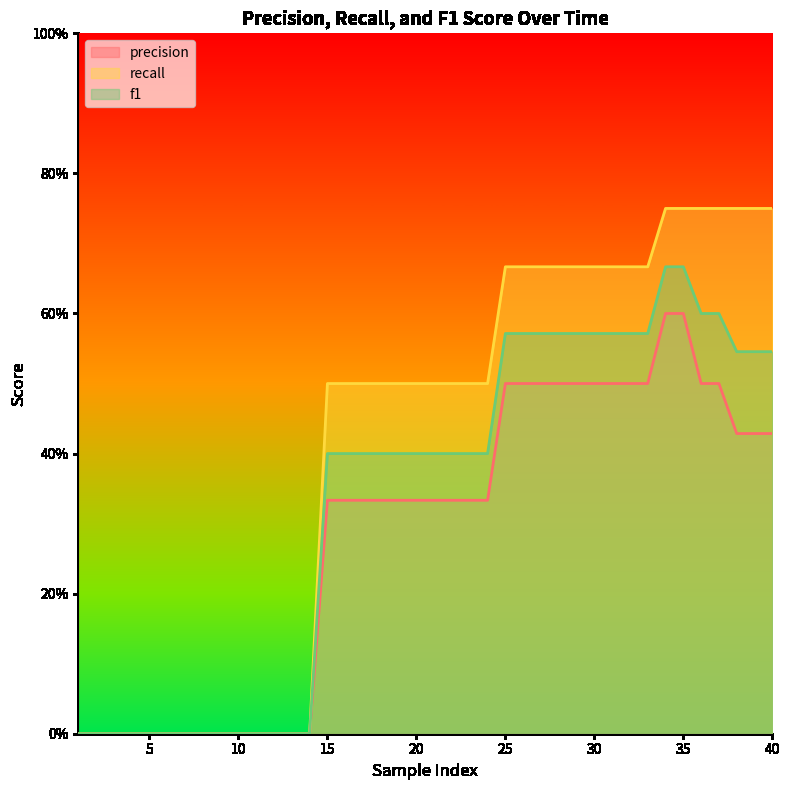

What are all the series names shown in the legend?

precision, recall, f1